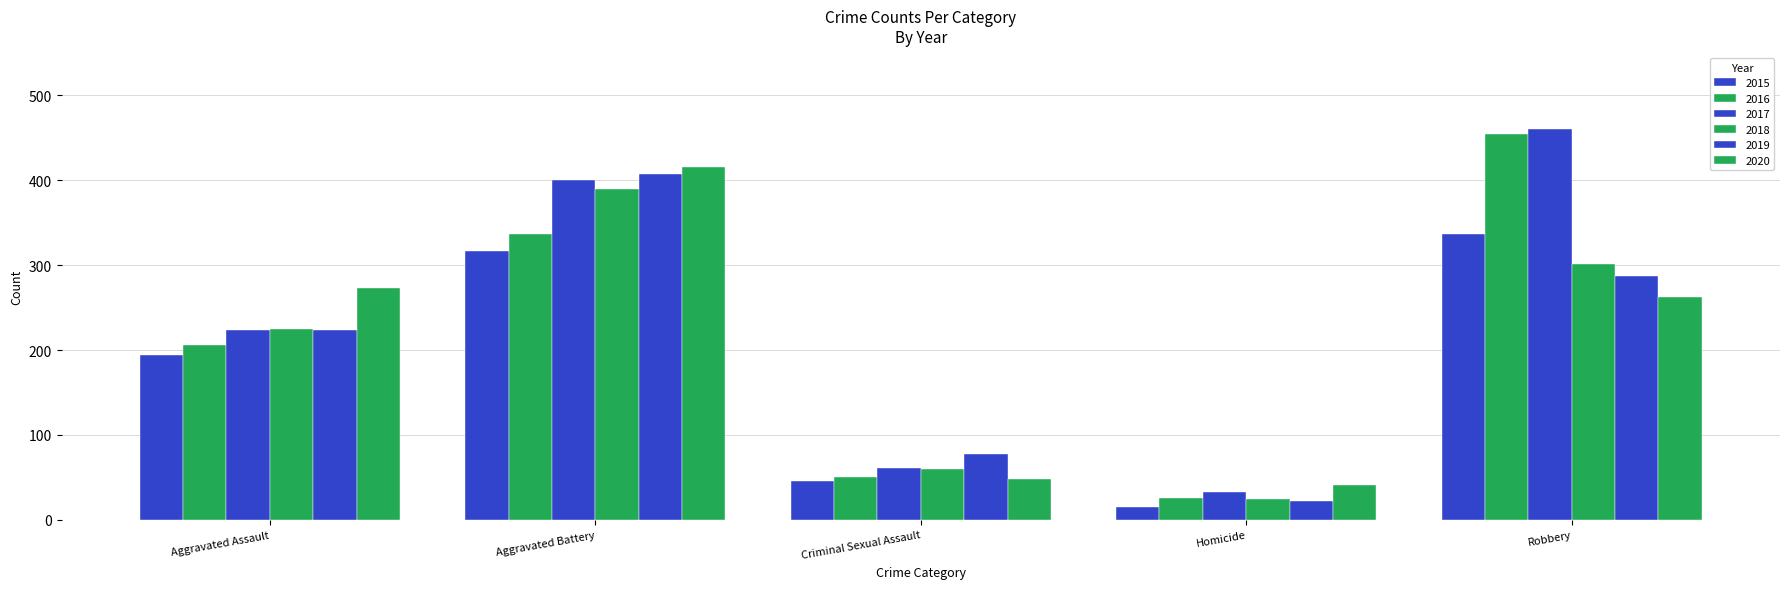

What is the approximate value of 2017 at Criminal Sexual Assault?

61